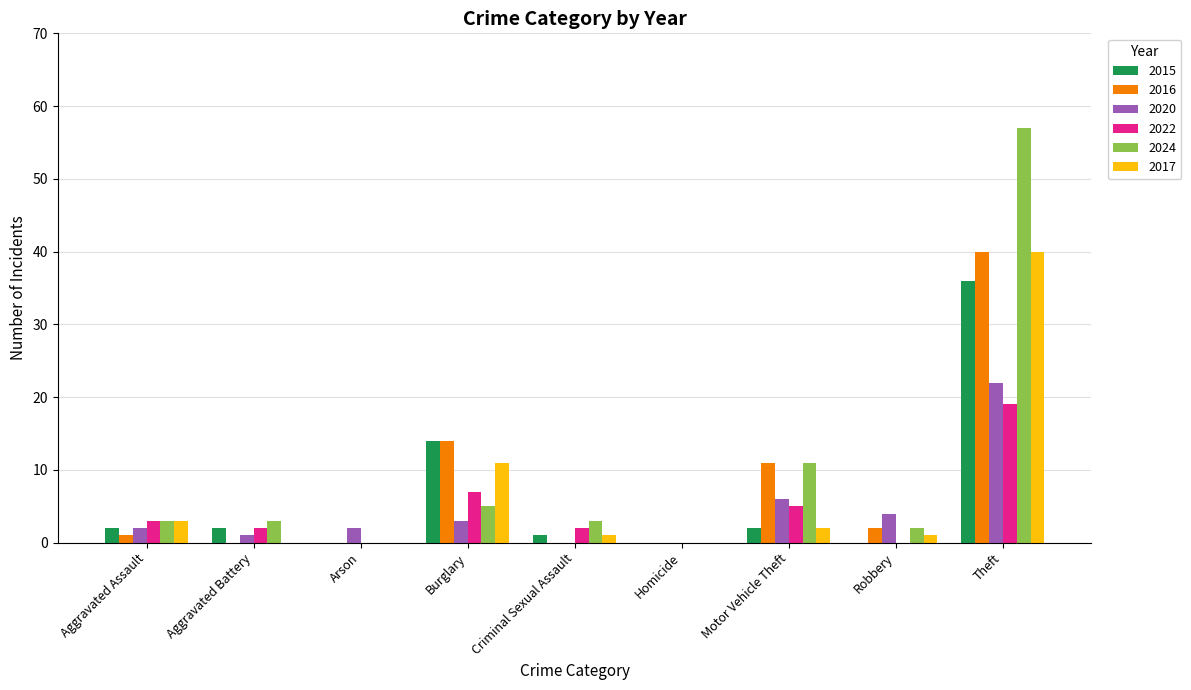

Reading left to right, what are all the values shown in this chart?

2015: Aggravated Assault=2	Aggravated Battery=2	Arson=0	Burglary=14	Criminal Sexual Assault=1	Homicide=0	Motor Vehicle Theft=2	Robbery=0	Theft=36
2016: Aggravated Assault=1	Aggravated Battery=0	Arson=0	Burglary=14	Criminal Sexual Assault=0	Homicide=0	Motor Vehicle Theft=11	Robbery=2	Theft=40
2020: Aggravated Assault=2	Aggravated Battery=1	Arson=2	Burglary=3	Criminal Sexual Assault=0	Homicide=0	Motor Vehicle Theft=6	Robbery=4	Theft=22
2022: Aggravated Assault=3	Aggravated Battery=2	Arson=0	Burglary=7	Criminal Sexual Assault=2	Homicide=0	Motor Vehicle Theft=5	Robbery=0	Theft=19
2024: Aggravated Assault=3	Aggravated Battery=3	Arson=0	Burglary=5	Criminal Sexual Assault=3	Homicide=0	Motor Vehicle Theft=11	Robbery=2	Theft=57
2017: Aggravated Assault=3	Aggravated Battery=0	Arson=0	Burglary=11	Criminal Sexual Assault=1	Homicide=0	Motor Vehicle Theft=2	Robbery=1	Theft=40